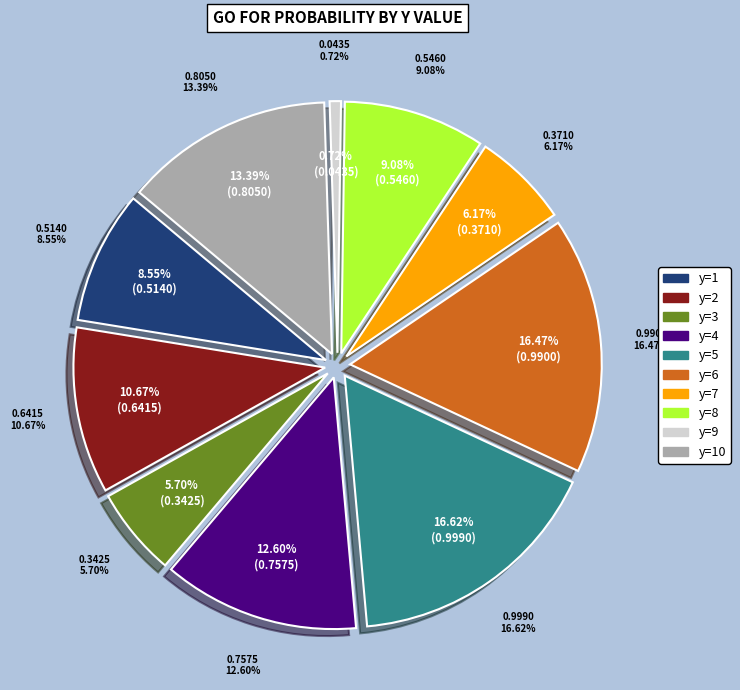

Does y=7 represent more than half of the total?

No